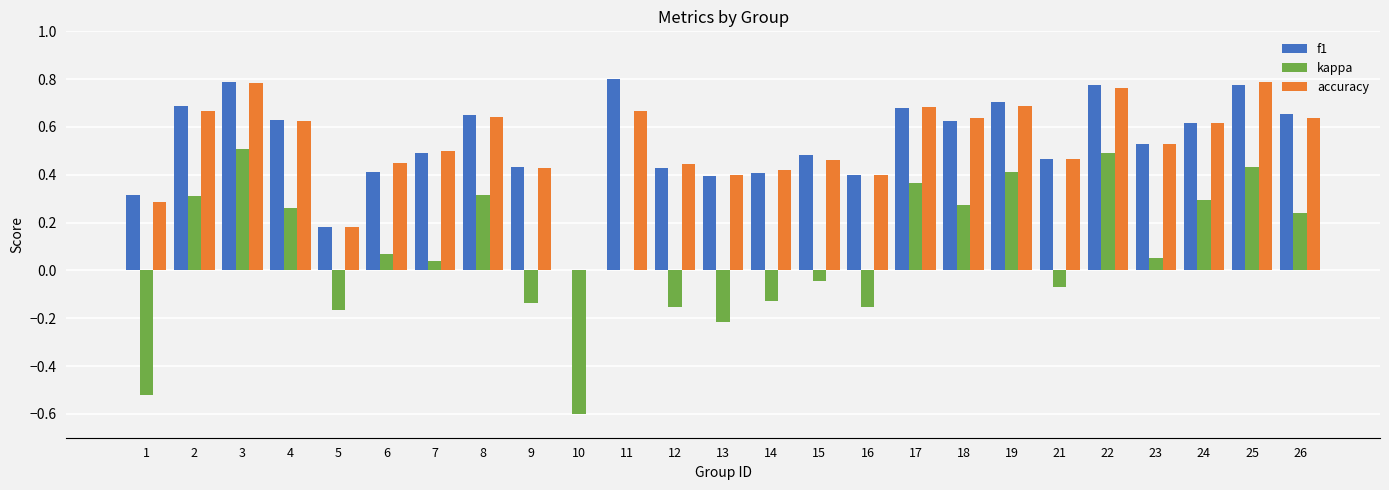

True or false: accuracy has a value of 0.4 at 9.

True